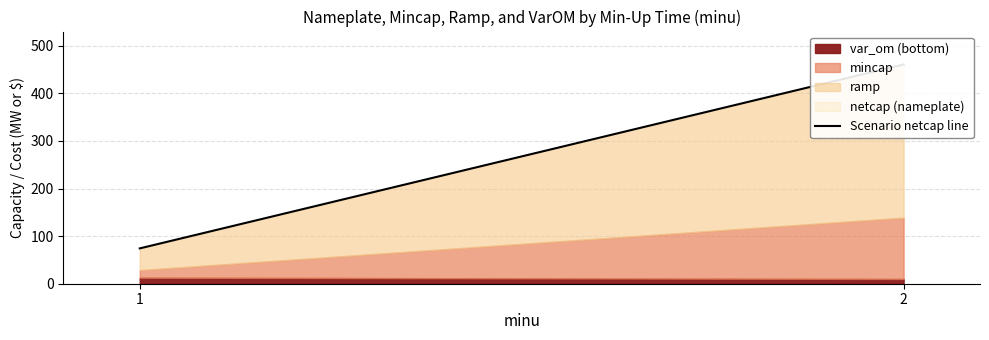

What is the average value?

267.5